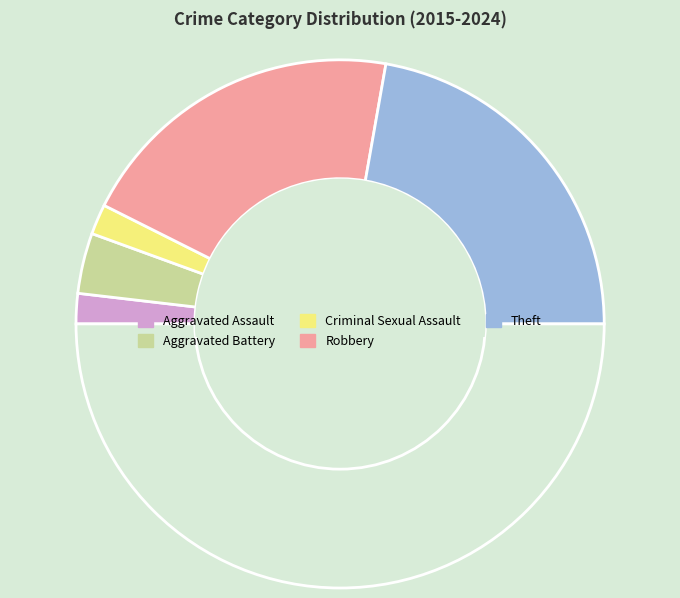

Which category has the smallest portion of the pie?

Aggravated Assault